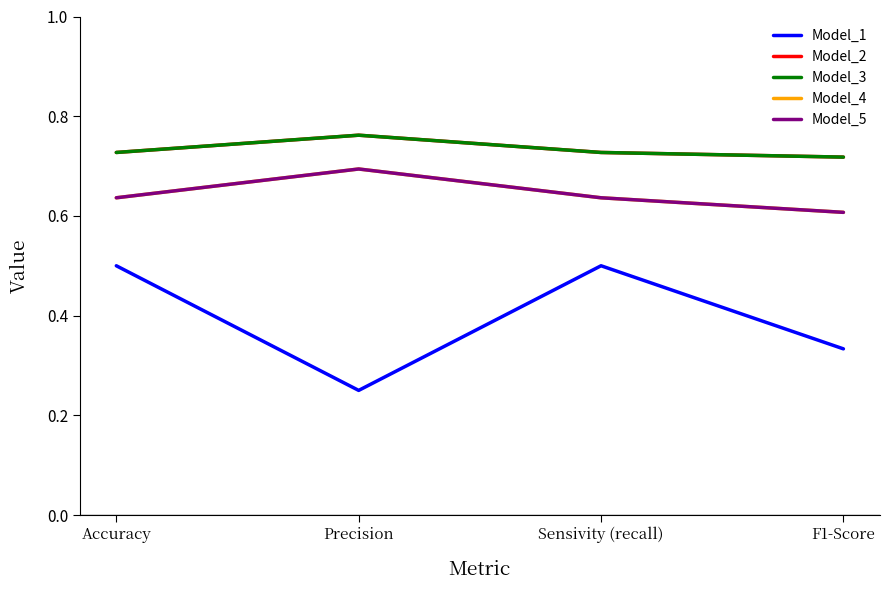

Does the chart display data point markers on the line(s)?

No